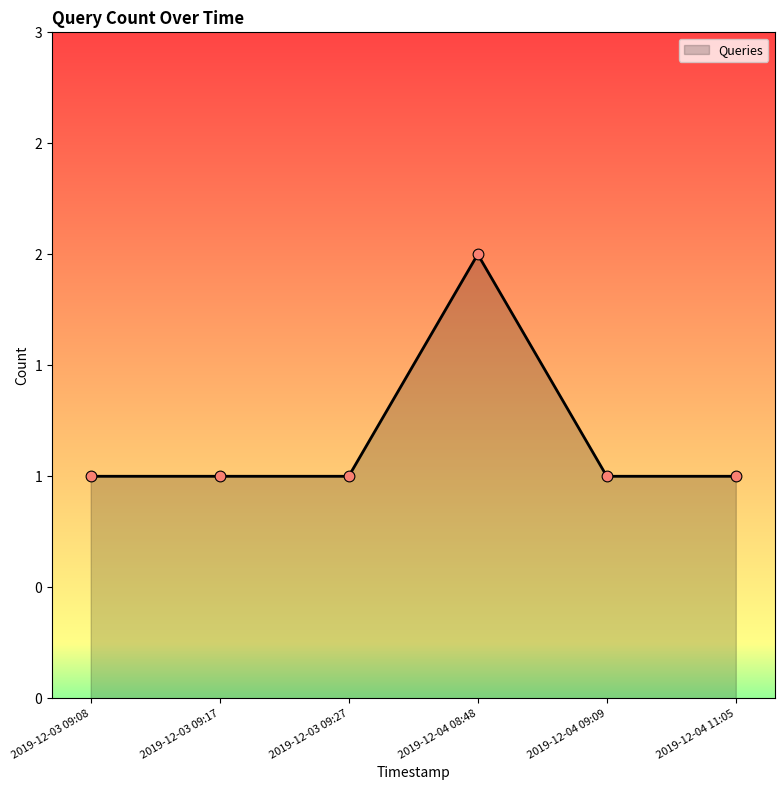

What is the ratio of the value at 2019-12-03 09:27 to the value at 2019-12-03 09:17?

1.0